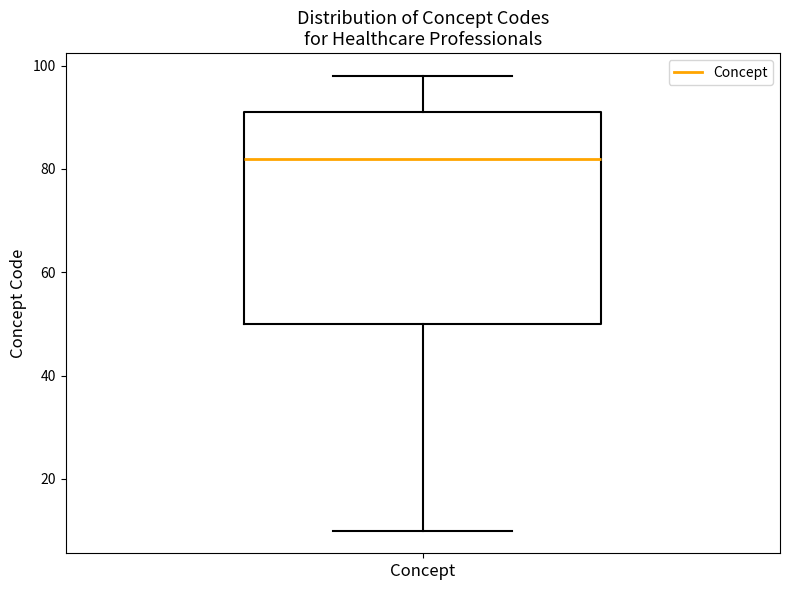

Where does the lower whisker of the box for Concept end on the y-axis? The values are not printed on the chart, so give them approximately, as read against the axis.

10